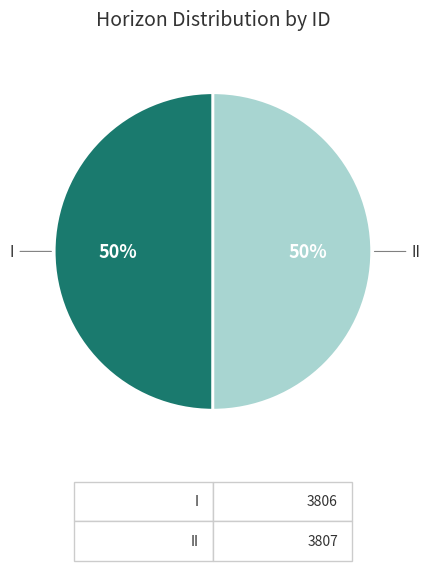

Do I and II together represent more than half of the pie?

Yes